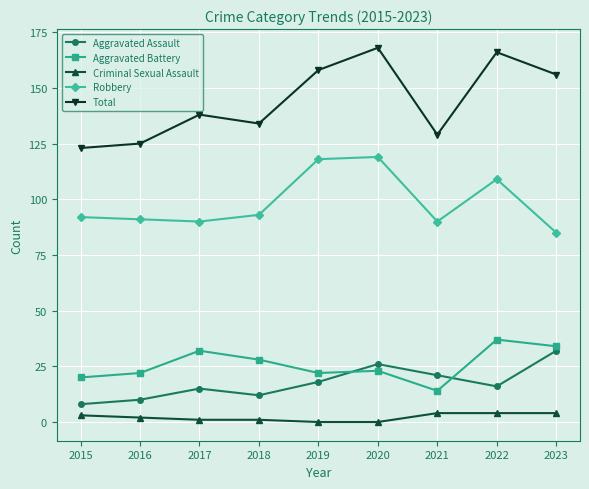

At which label is Total closest to 145?

2017